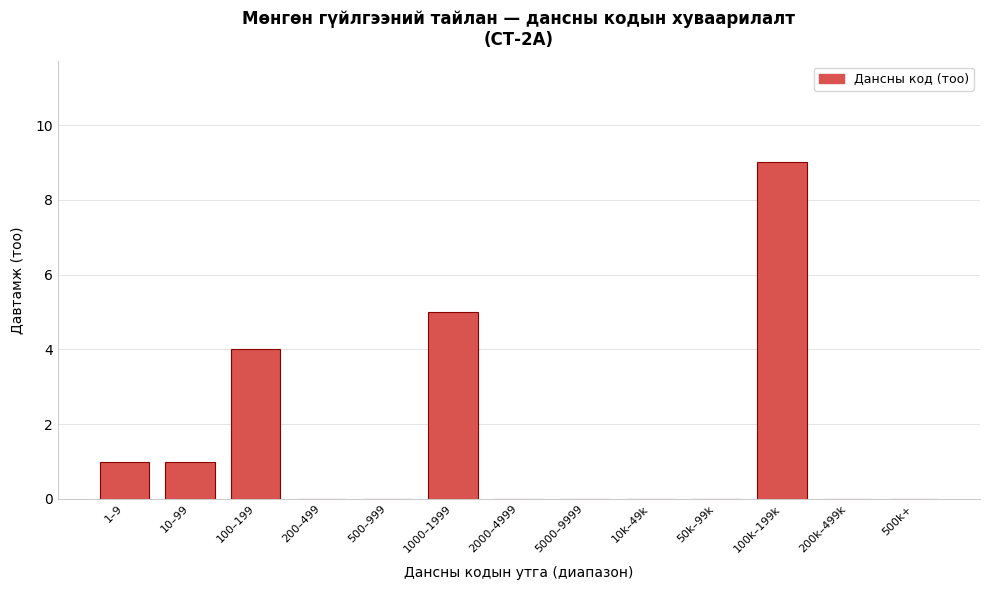

Reading left to right, what are all the values shown in this chart?

1–9=1	10–99=1	100–199=4	200–499=0	500–999=0	1000–1999=5	2000–4999=0	5000–9999=0	10k–49k=0	50k–99k=0	100k–199k=9	200k–499k=0	500k+=0